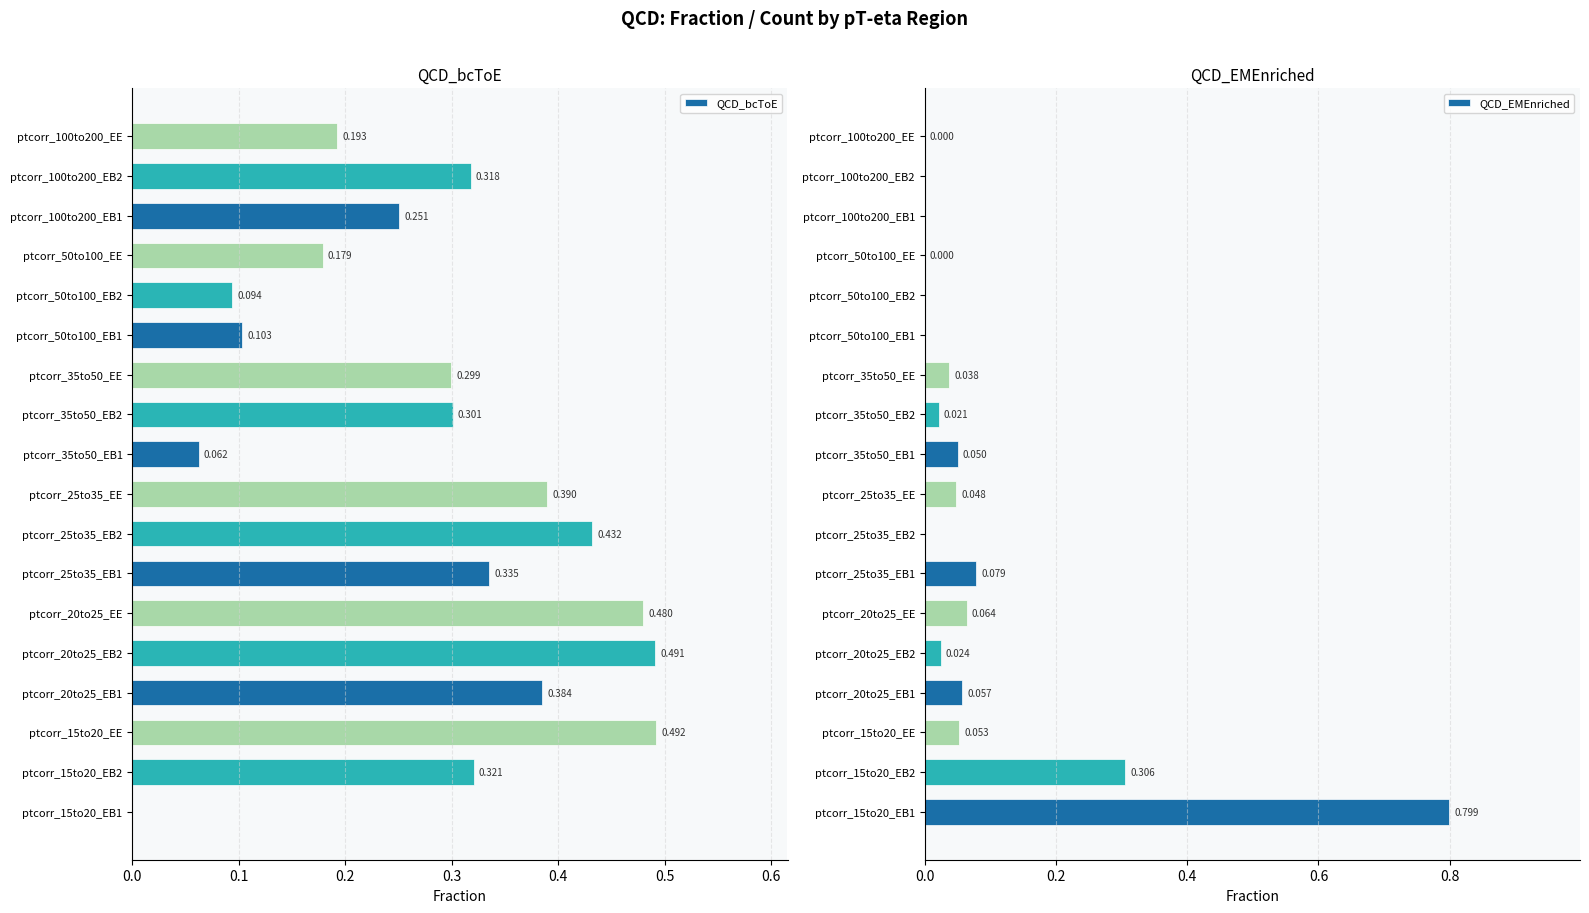

What is the total value across all series at ptcorr_35to50_EE?

0.3